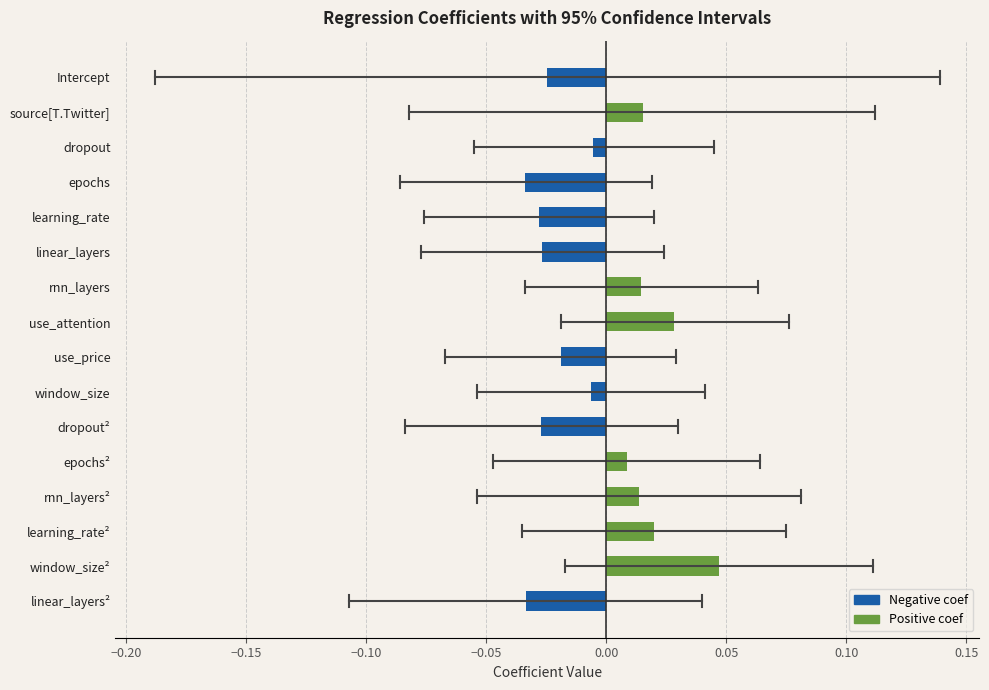

What is the sum of all values?

-0.1